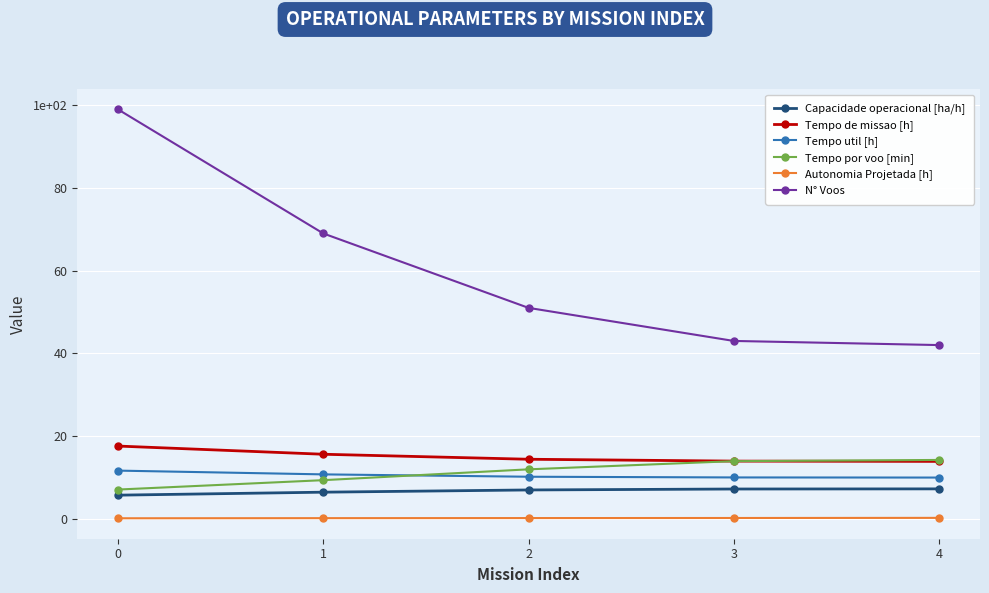

Is this an area chart (filled region under the line)?

No